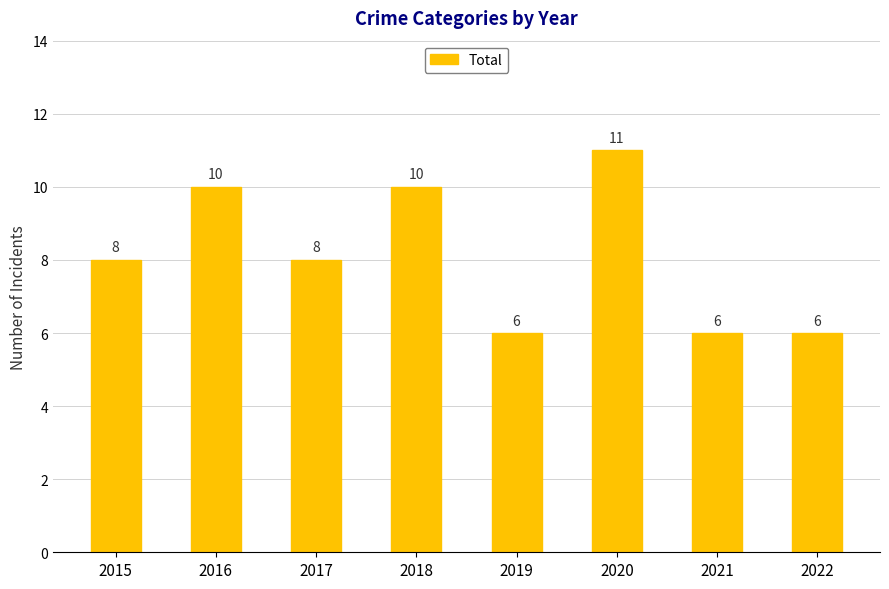

What is the minimum value shown in the chart?

6